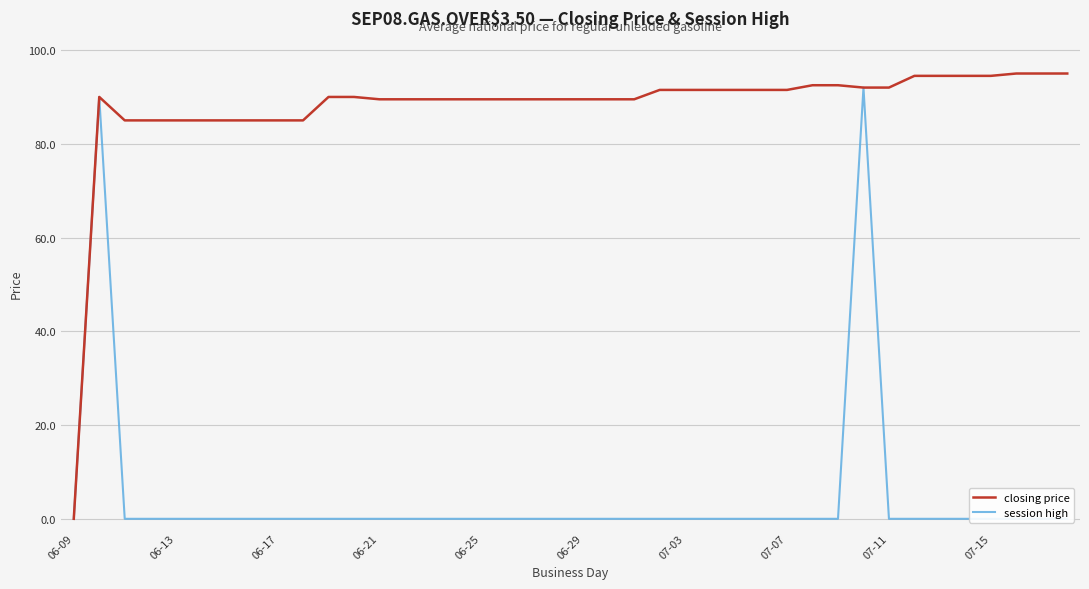

How many lines are shown in the chart?

2